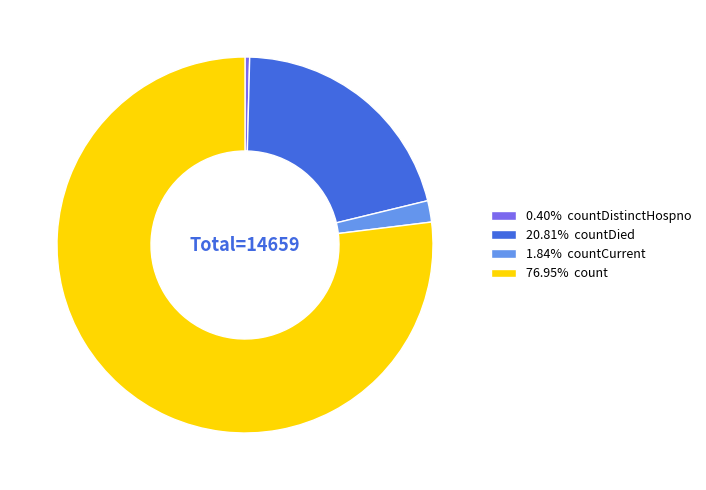

Combined, do 76.95% count and 0.40% countDistinctHospno account for over 50%?

Yes